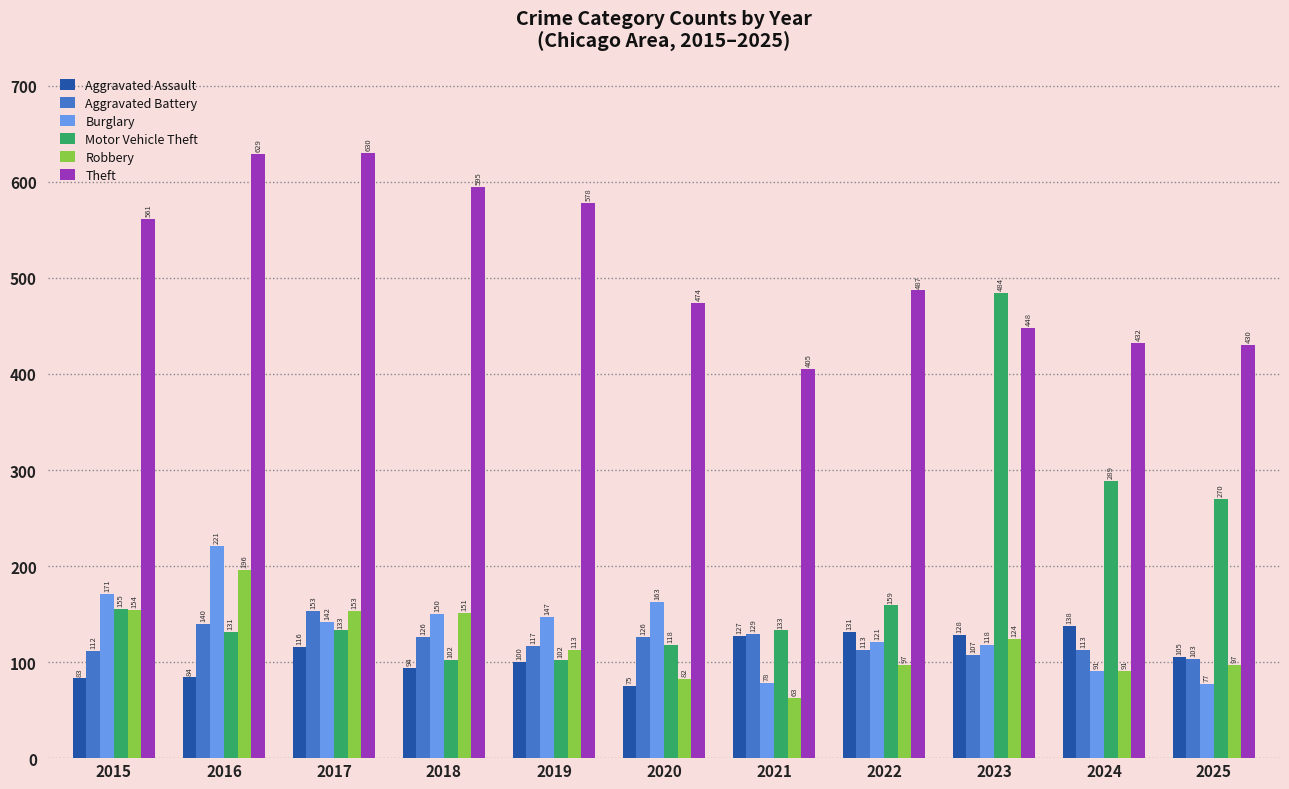

What is the maximum value for Burglary?

221